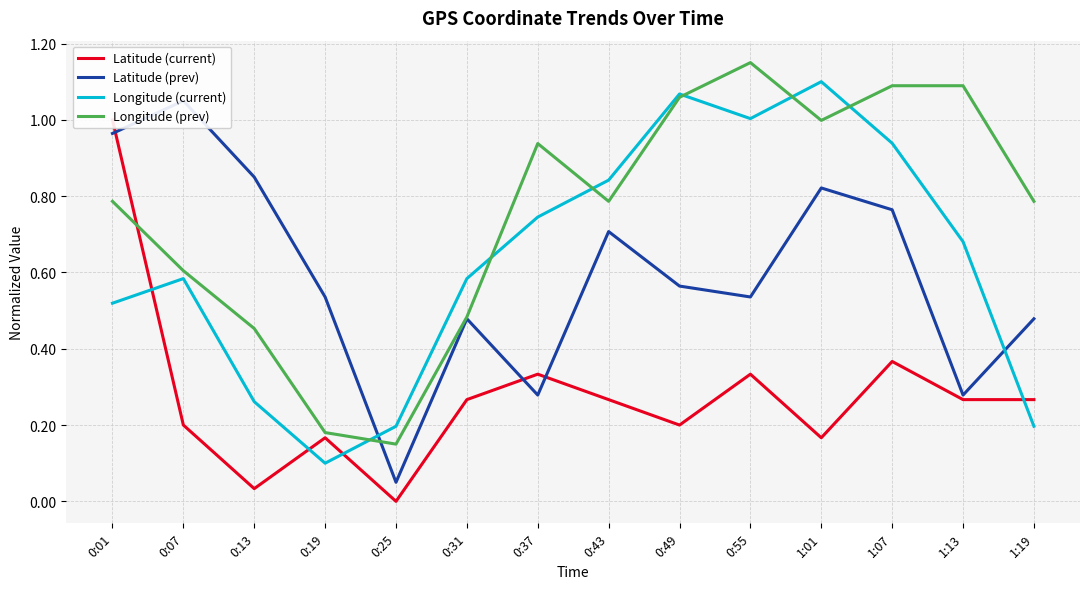

What is the maximum value shown in the chart?

1.1